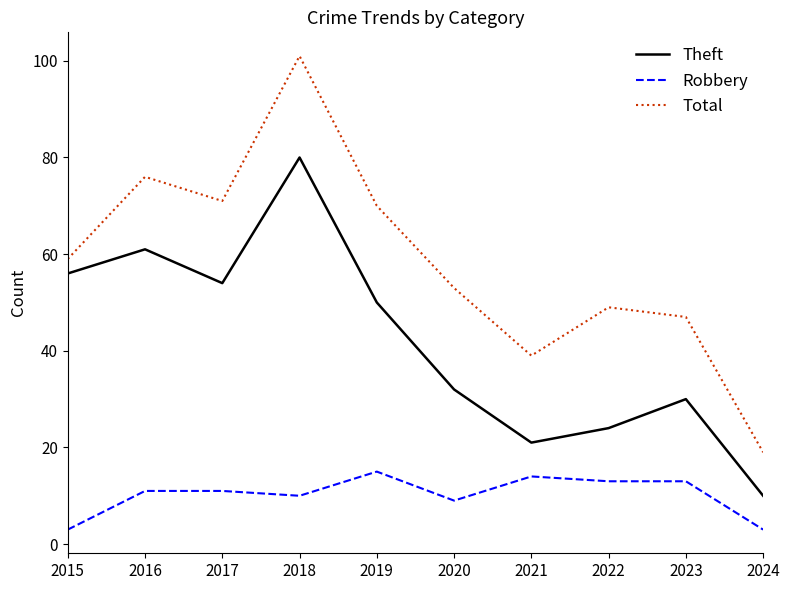

Is it true that Total equals 31 at 2022?

False